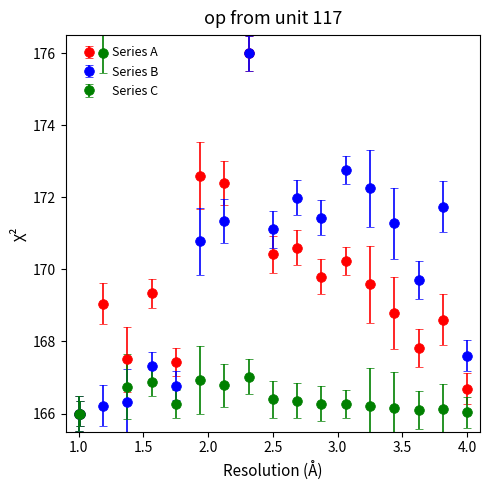

What is the greatest value displayed?

176.0